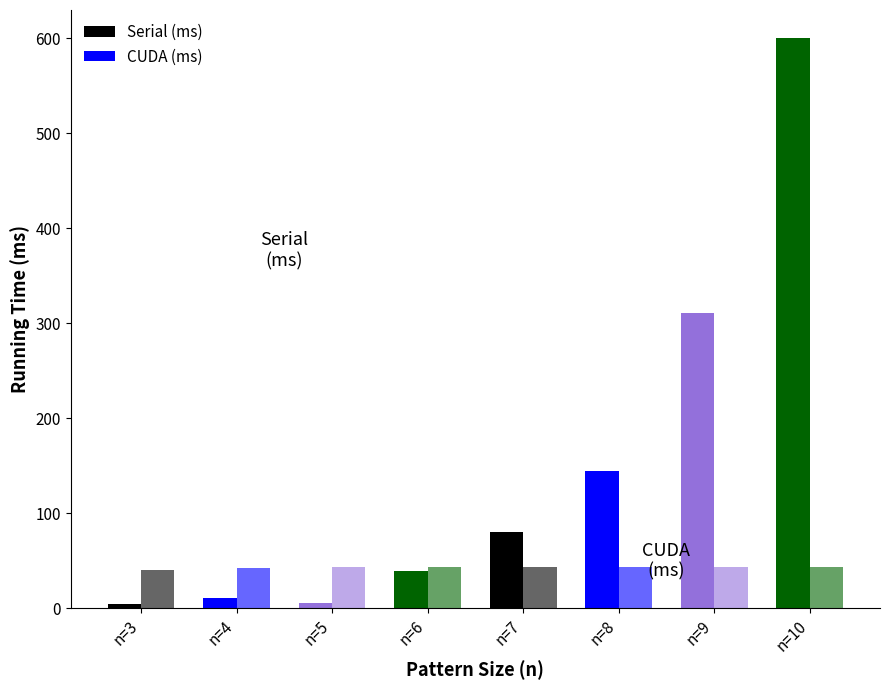

Rank the series at n=3 from lowest to highest value.

Running time serial (ms), Running time CUDA (ms)